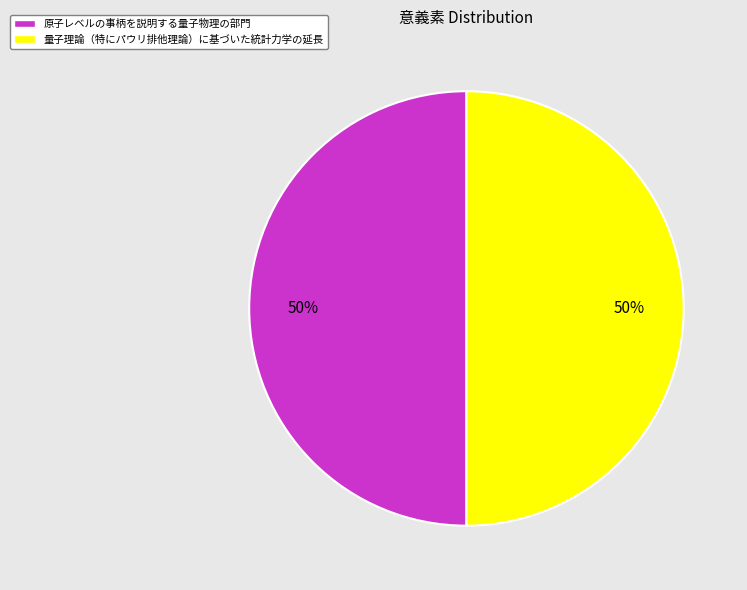

To the nearest percent, what is the average slice percentage?

50%